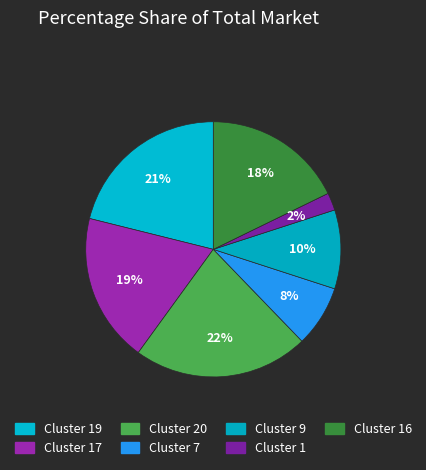

Is it true that Cluster 17 is 19% of the pie?

True